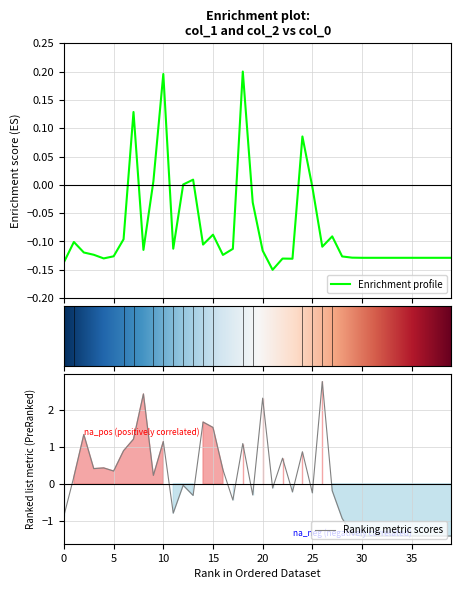

How many values in col_1 are above zero?

7